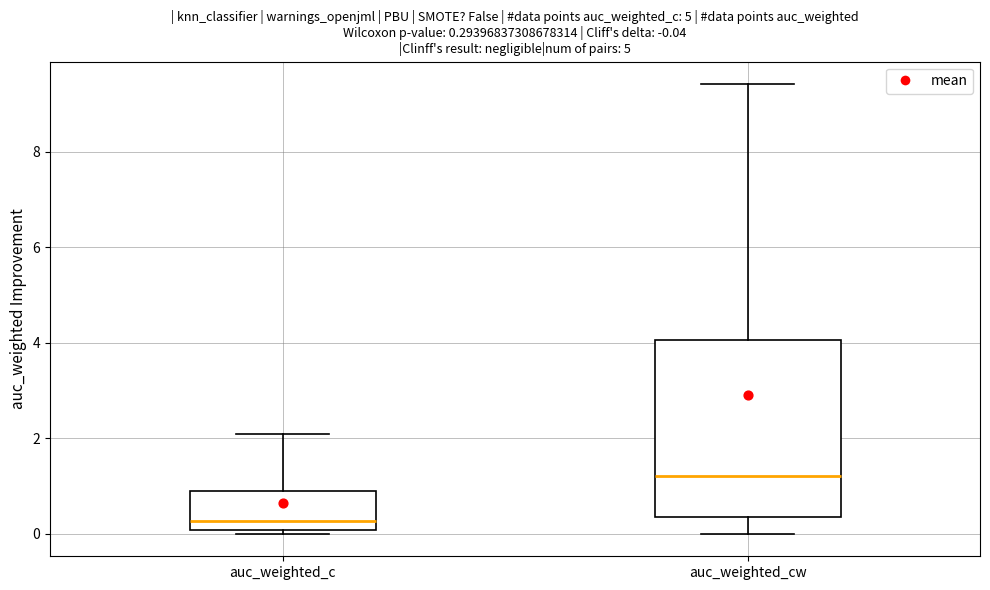

Which box is the tallest, from its lower edge to its upper edge?

auc_weighted_cw